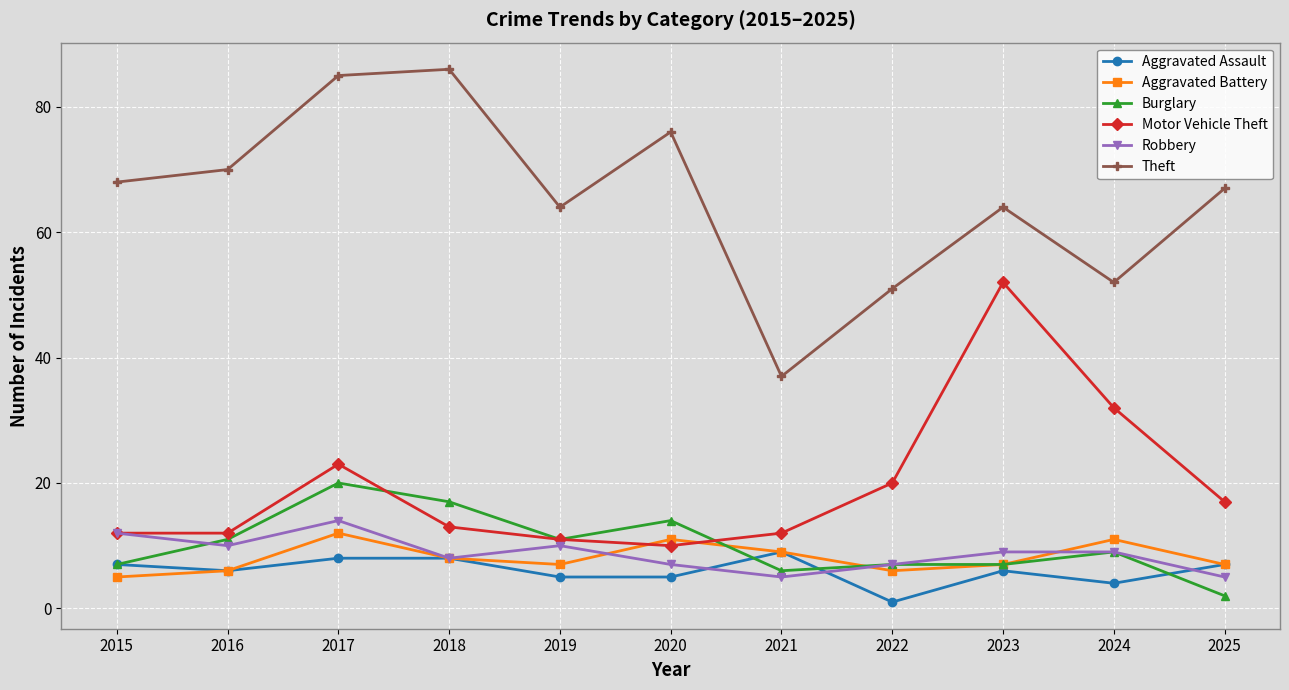

True or false: Theft and Aggravated Assault cross at least once.

False